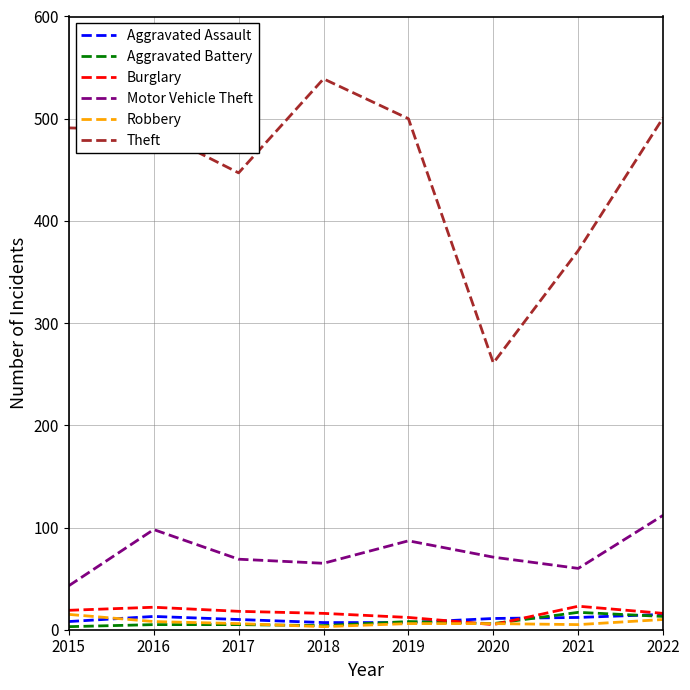

What is the sum of all Aggravated Assault values?

83